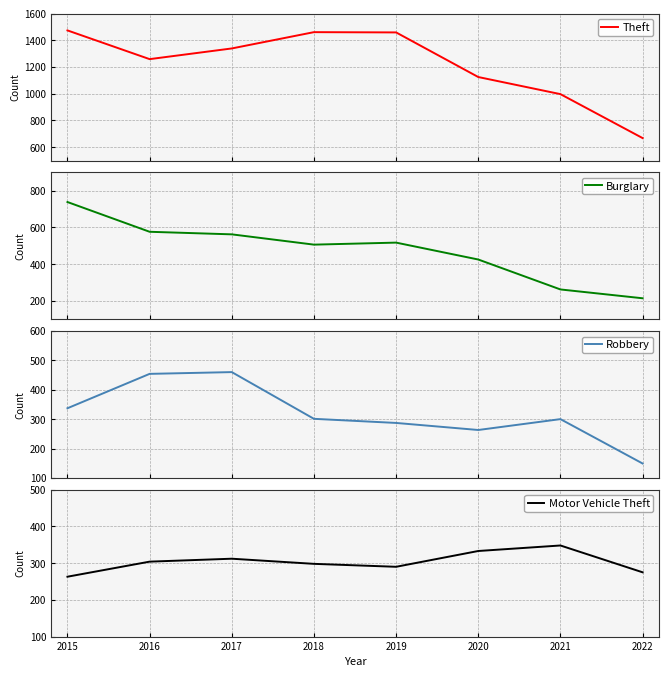

In Theft, how many points are lower than both neighbors (excluding endpoints)?

1